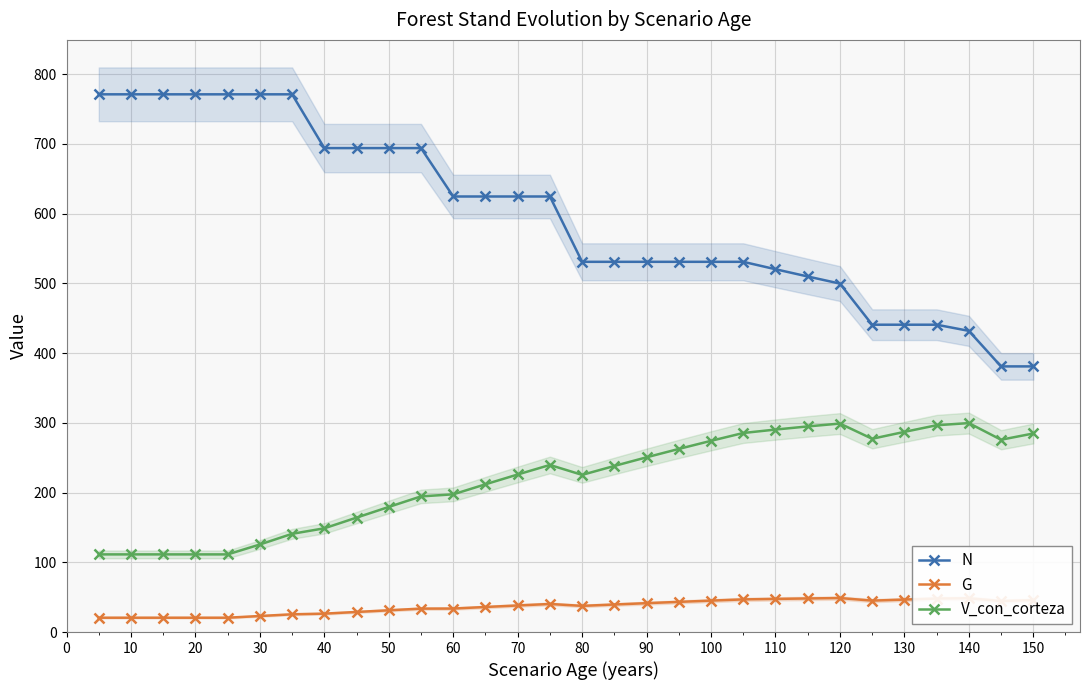

Does the chart have visible grid lines?

Yes